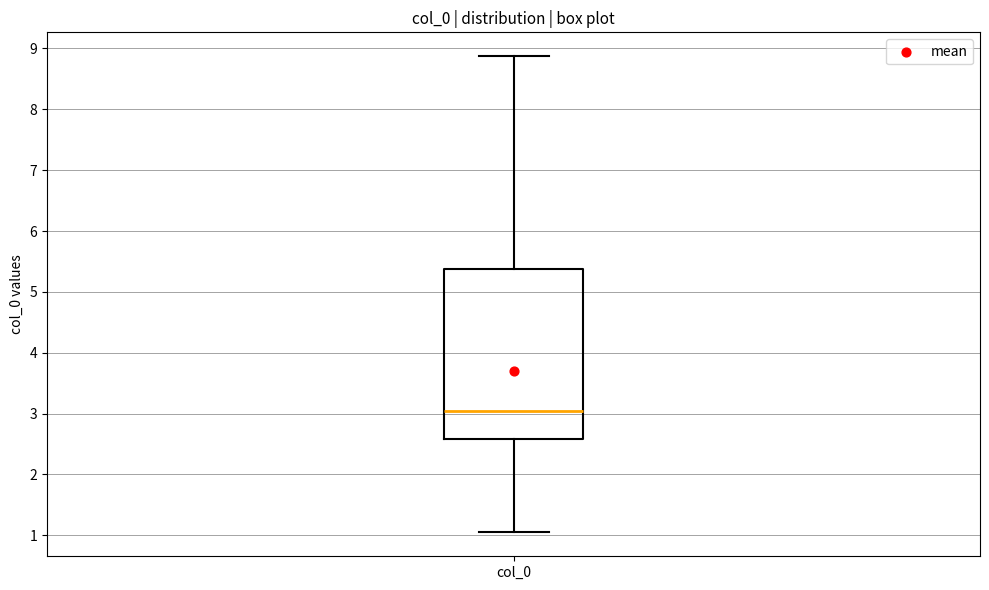

Transcribe this box plot: give where the median line is, the range the box spans, and where the two whiskers end, as read against the y-axis. The values are not printed on the chart, so give them approximately, as read against the axis.

median 3.0, box 2.6 to 5.4, whiskers 1.0 to 8.9